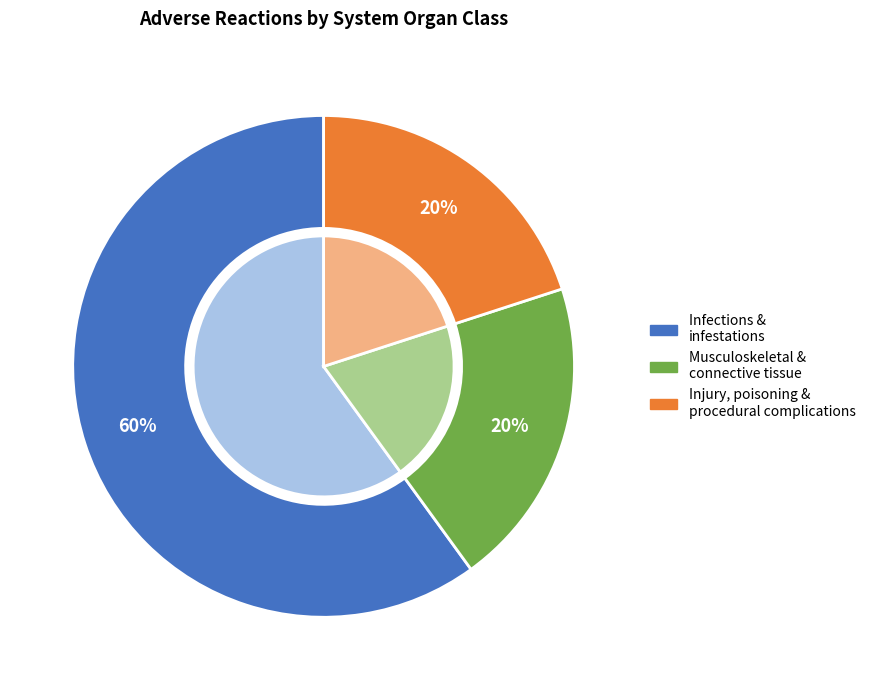

To the nearest percent, what is the combined percentage of Infections and infestations and Injury, poisoning and procedural complications?

80%